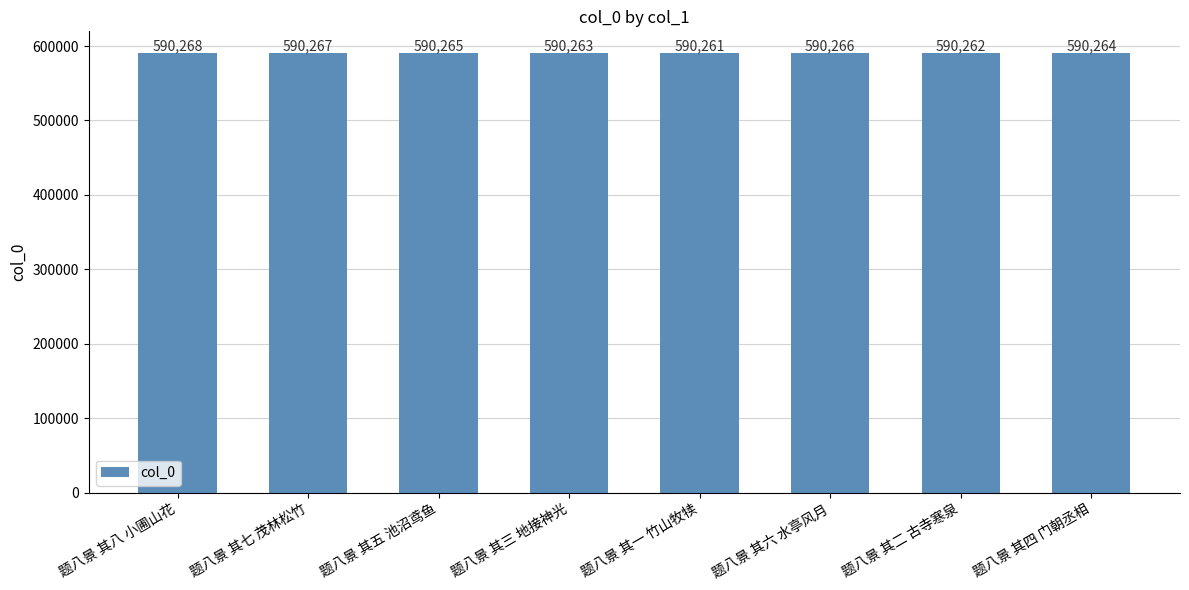

Reading left to right, transcribe all the data shown in this chart.

题八景 其八 小圃山花=590268	题八景 其七 茂林松竹=590267	题八景 其五 池沼鸢鱼=590265	题八景 其三 地接神光=590263	题八景 其一 竹山牧犊=590261	题八景 其六 水亭风月=590266	题八景 其二 古寺寒泉=590262	题八景 其四 门朝丞相=590264